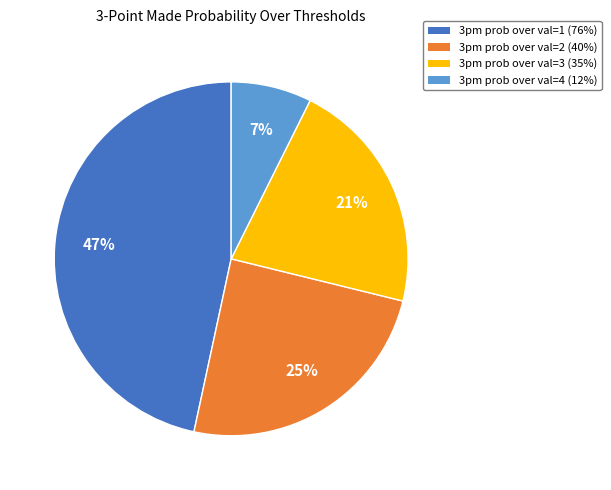

Is there a majority slice in this chart?

No